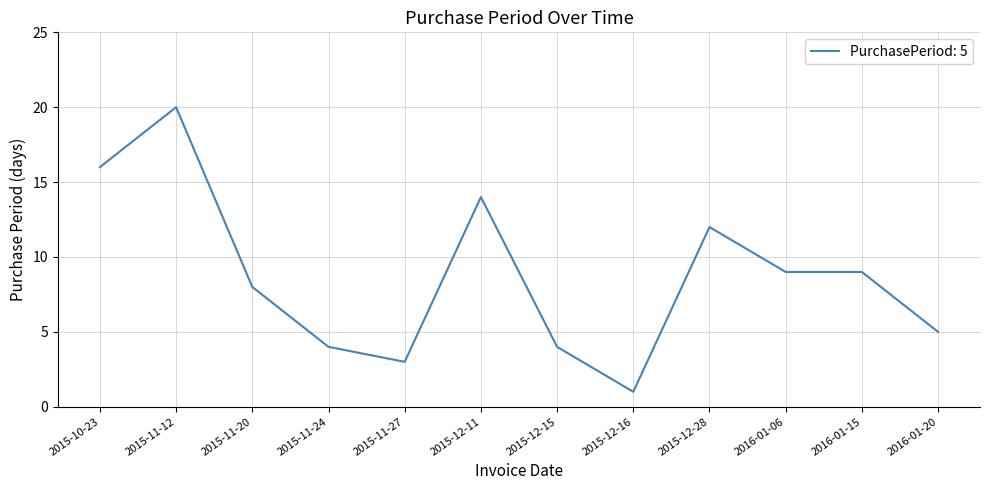

At which category does the chart reach its peak across all series?

2015-11-12